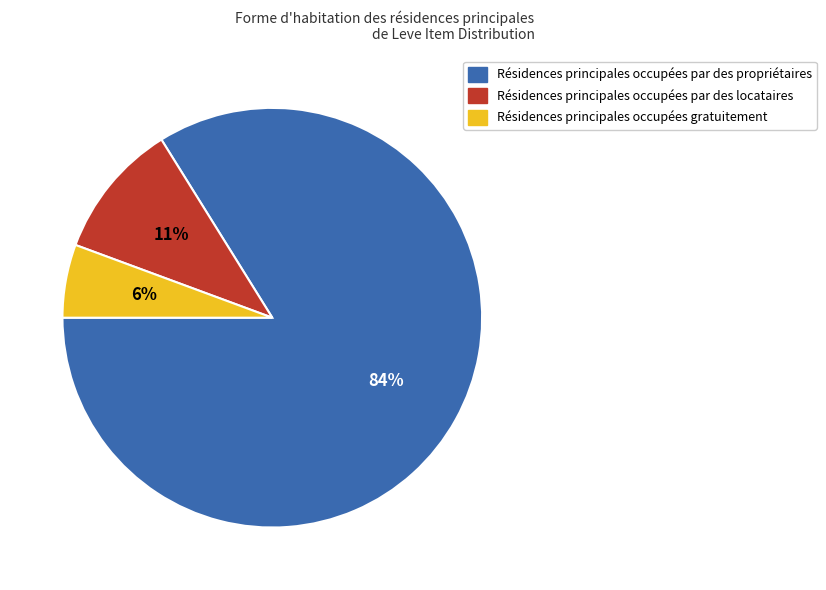

Is there a majority slice in this chart?

Yes